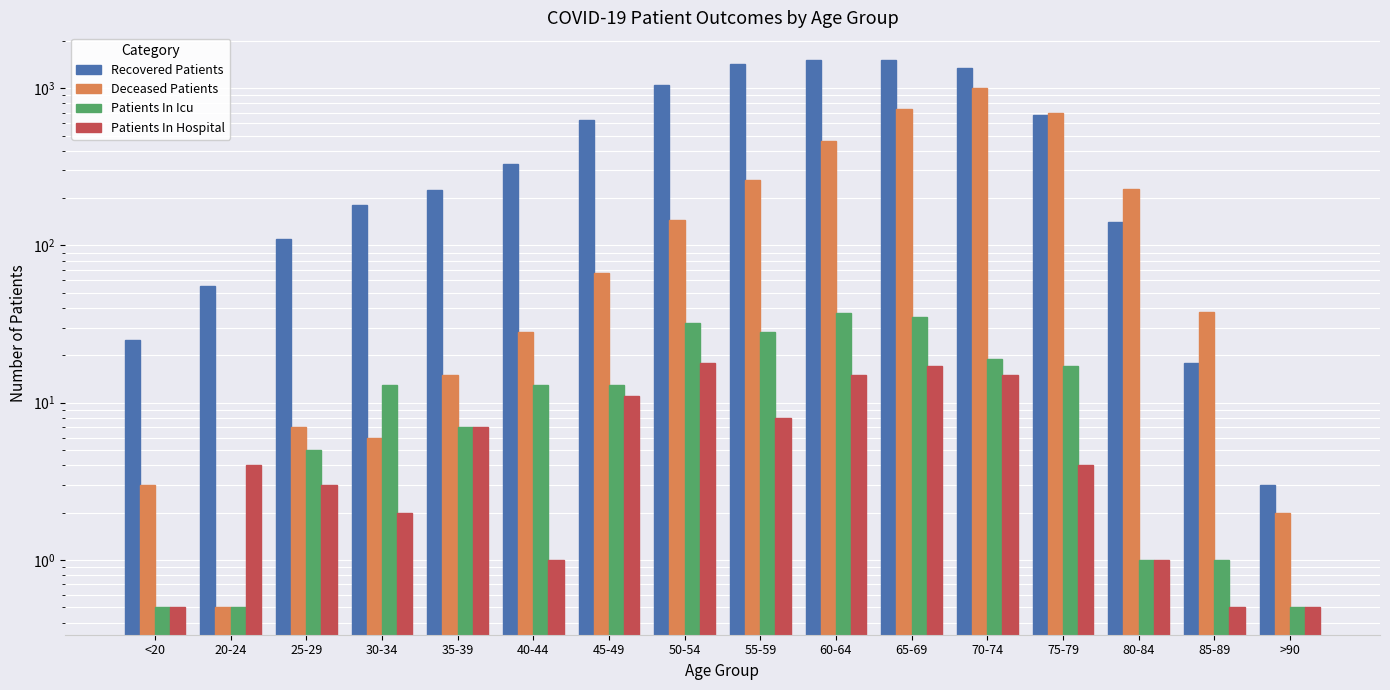

Which series has the widest spread of values?

Recovered Patients